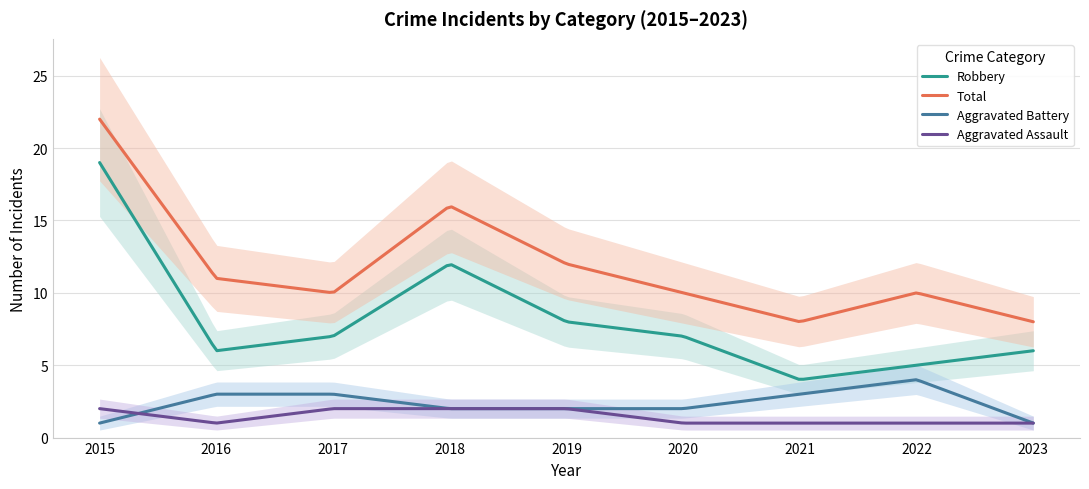

At which label does Aggravated Assault reach its peak?

2015